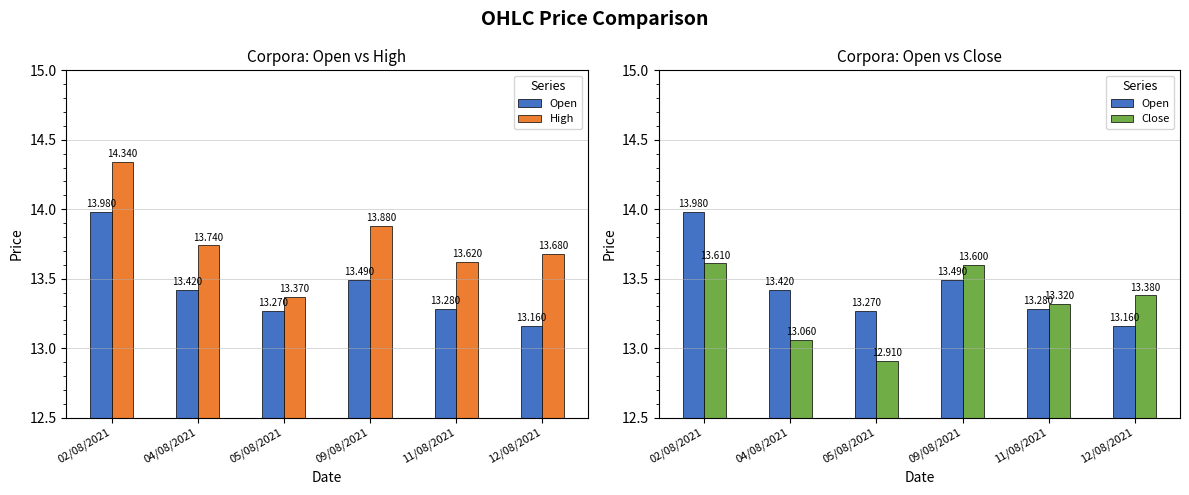

What is the difference between the second highest and minimum values in the High series?

0.5